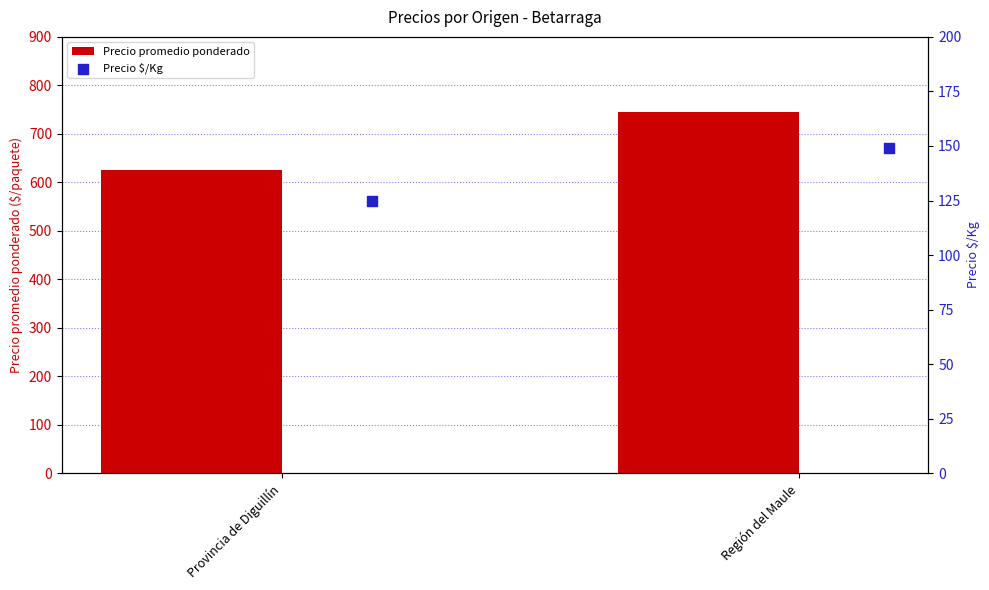

Which series reaches the minimum Y coordinate?

Precio $/Kg